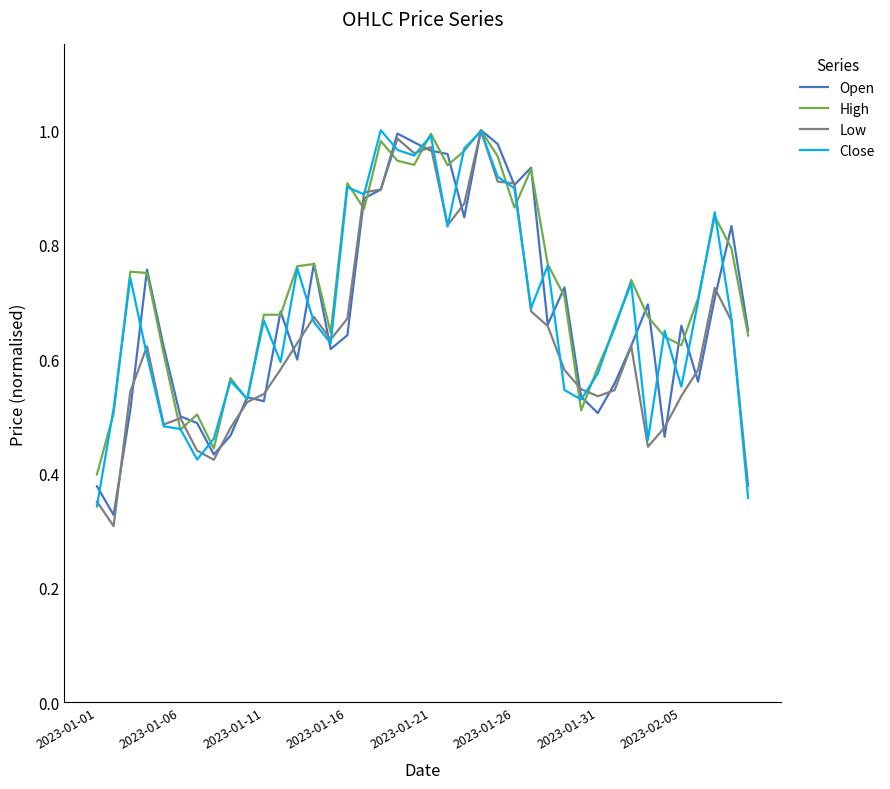

What is the difference between the maximum and minimum values in the Open series?

0.7